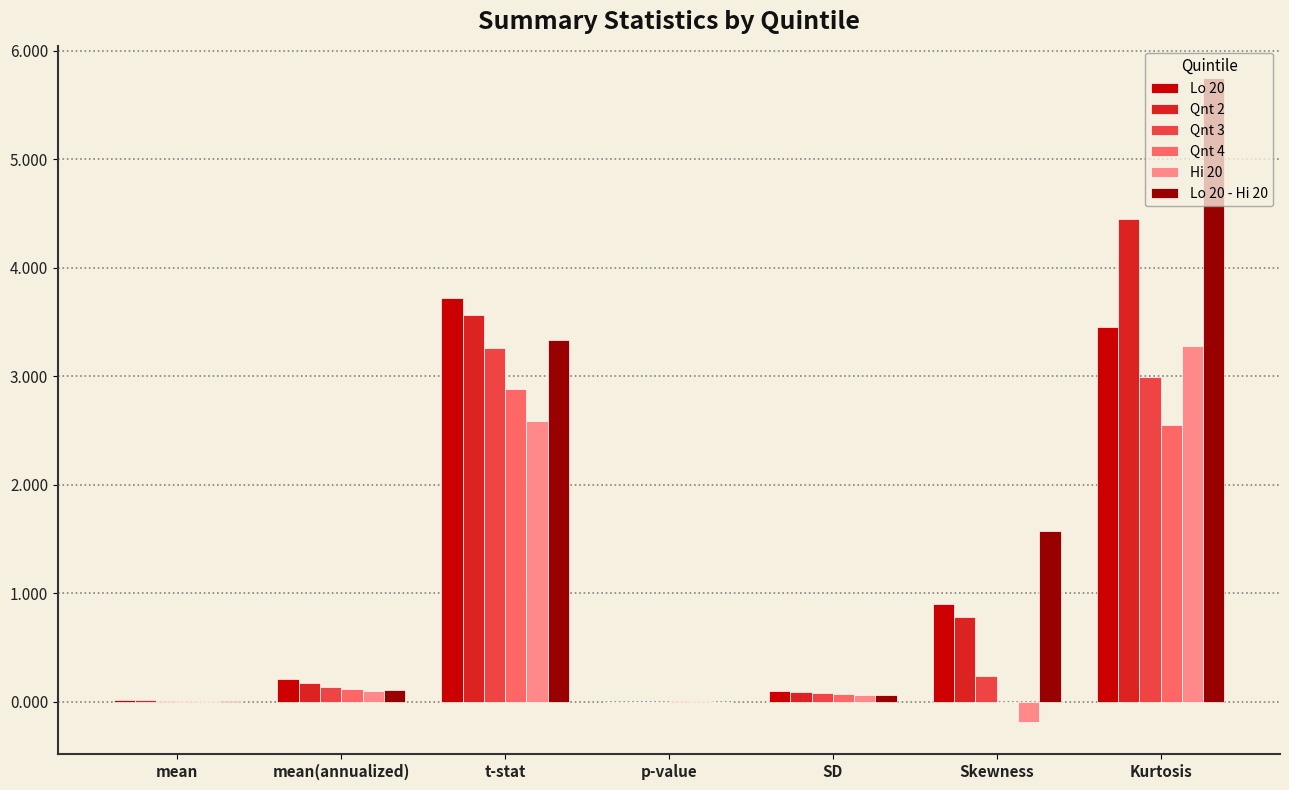

The value of Lo 20 - Hi 20 at Skewness is 1.6. True or false?

True